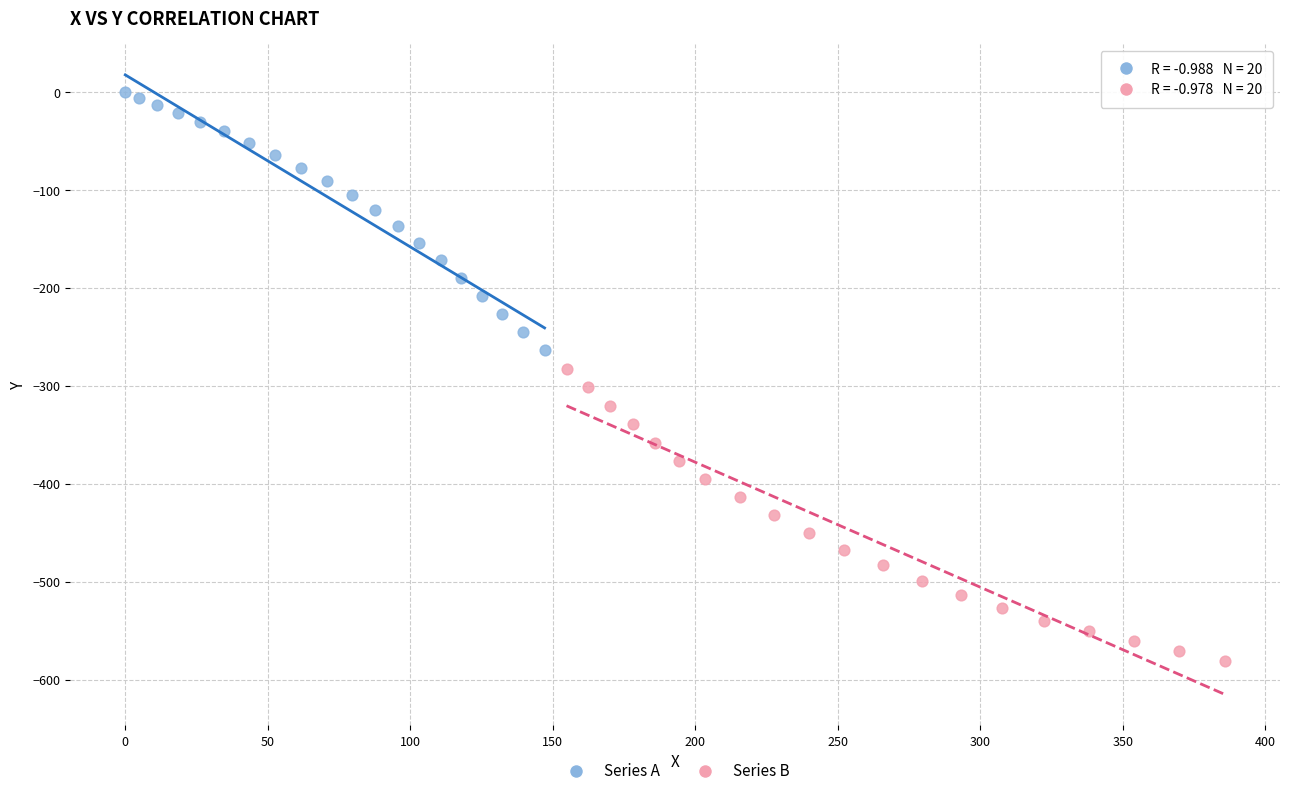

Which series reaches the minimum Y coordinate?

Series B